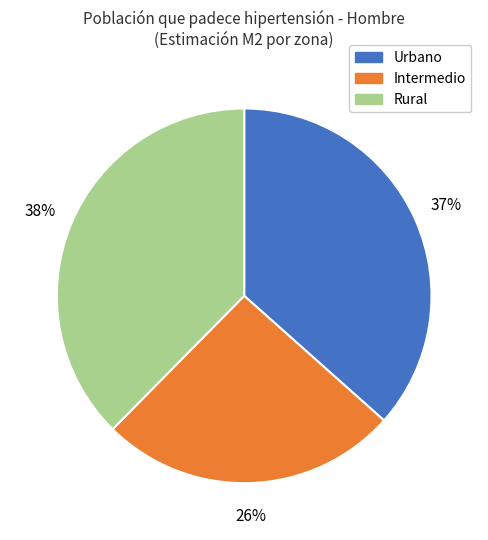

Is there any slice that represents more than half of the pie?

No